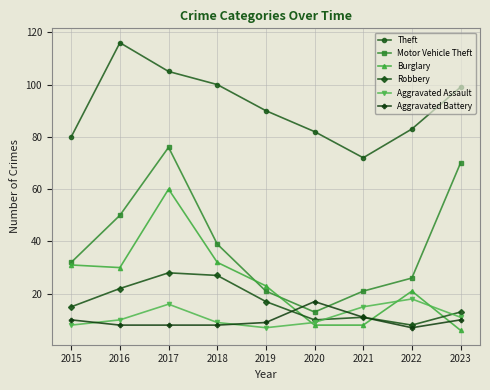

In Aggravated Assault, how many points are lower than both neighbors (excluding endpoints)?

1